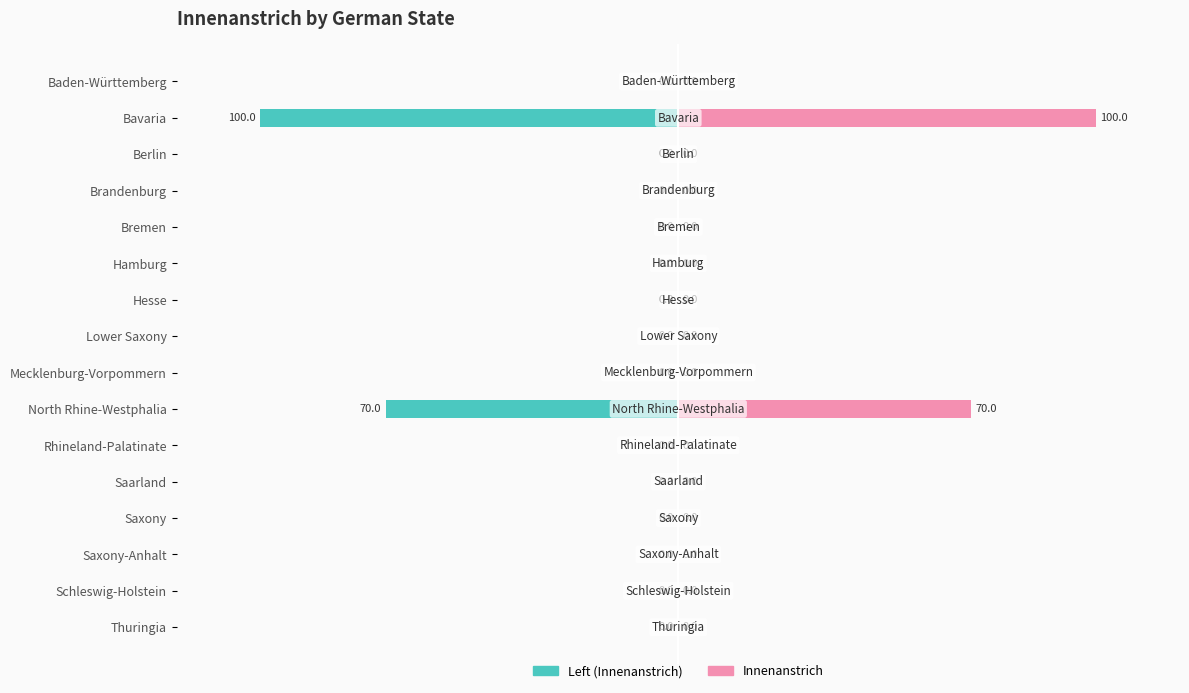

List the series in order of their peak value, highest first.

Innenanstrich, Left (Innenanstrich)